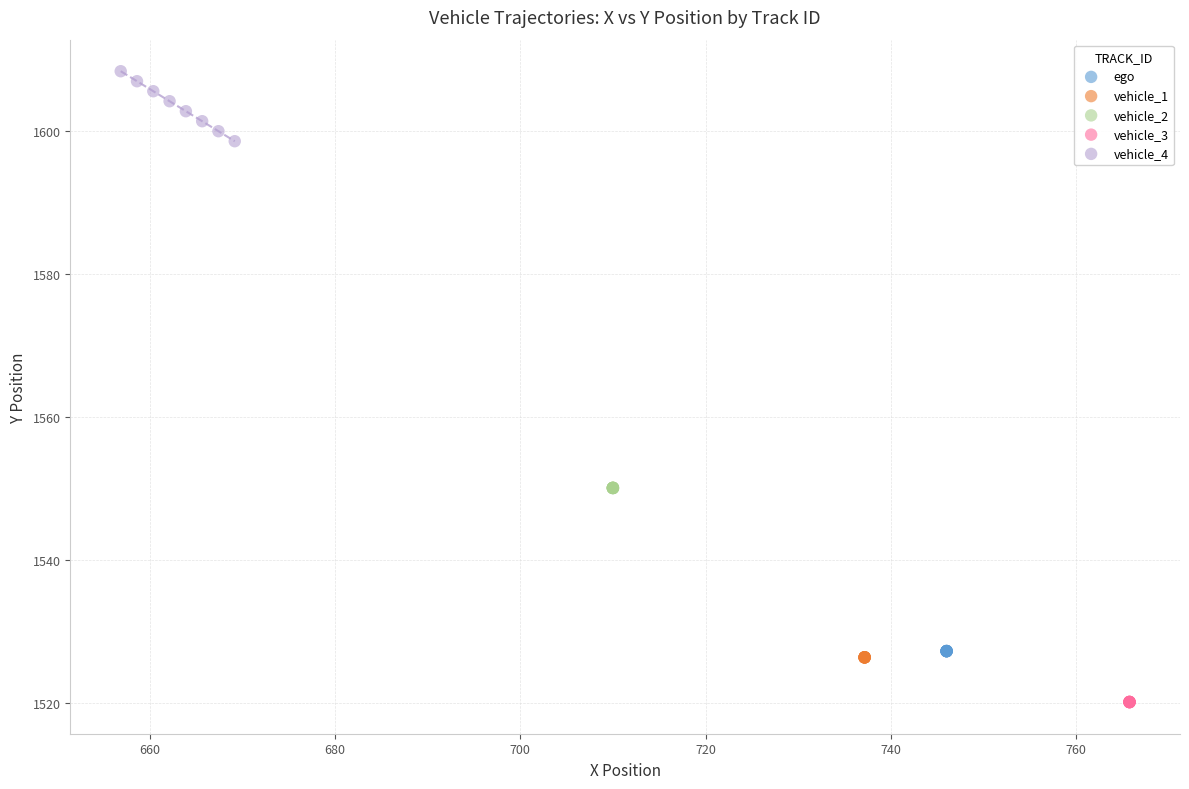

Which series reaches the maximum Y coordinate?

vehicle_4